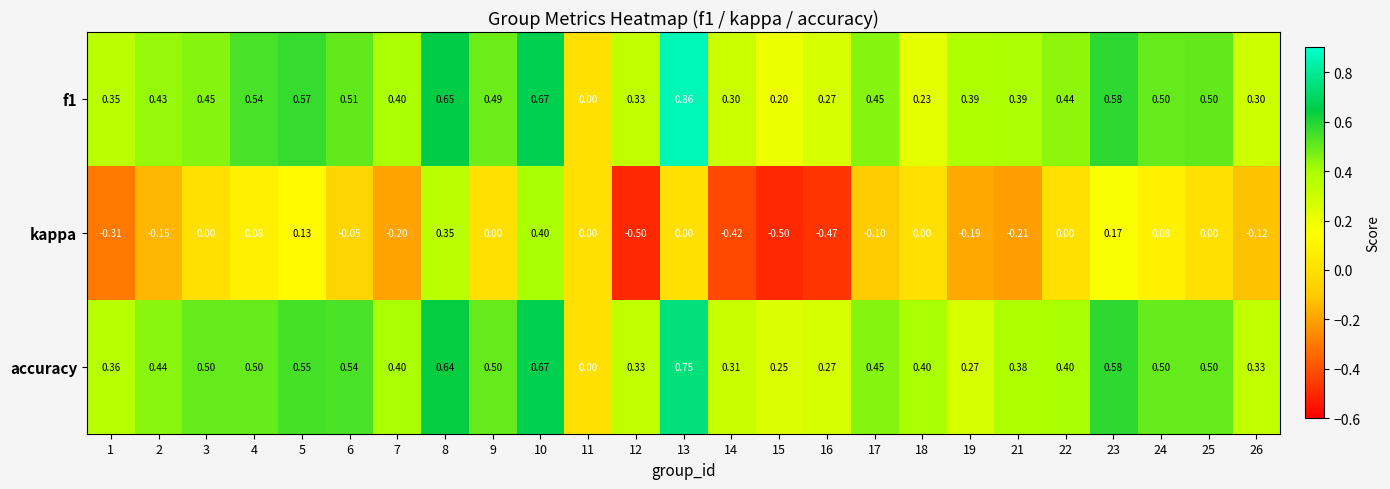

Which series has the largest total across all categories?

accuracy